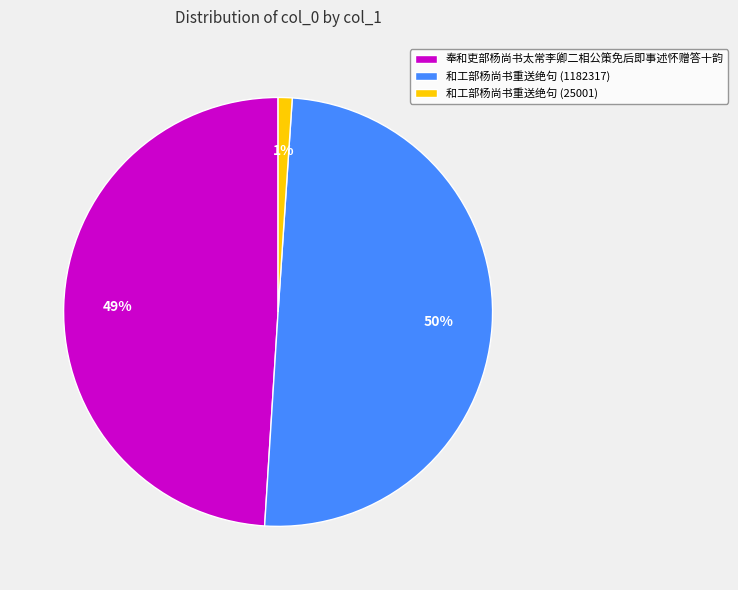

How many slices are in this pie chart?

3